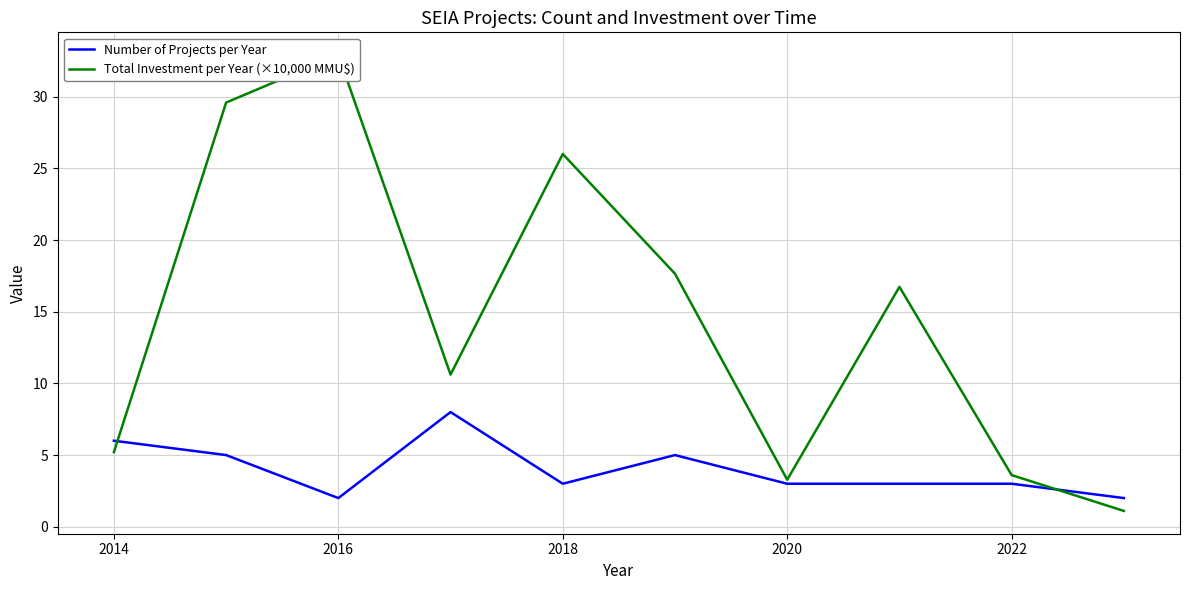

How many interior local valleys does the Number of Projects per Year series have?

2